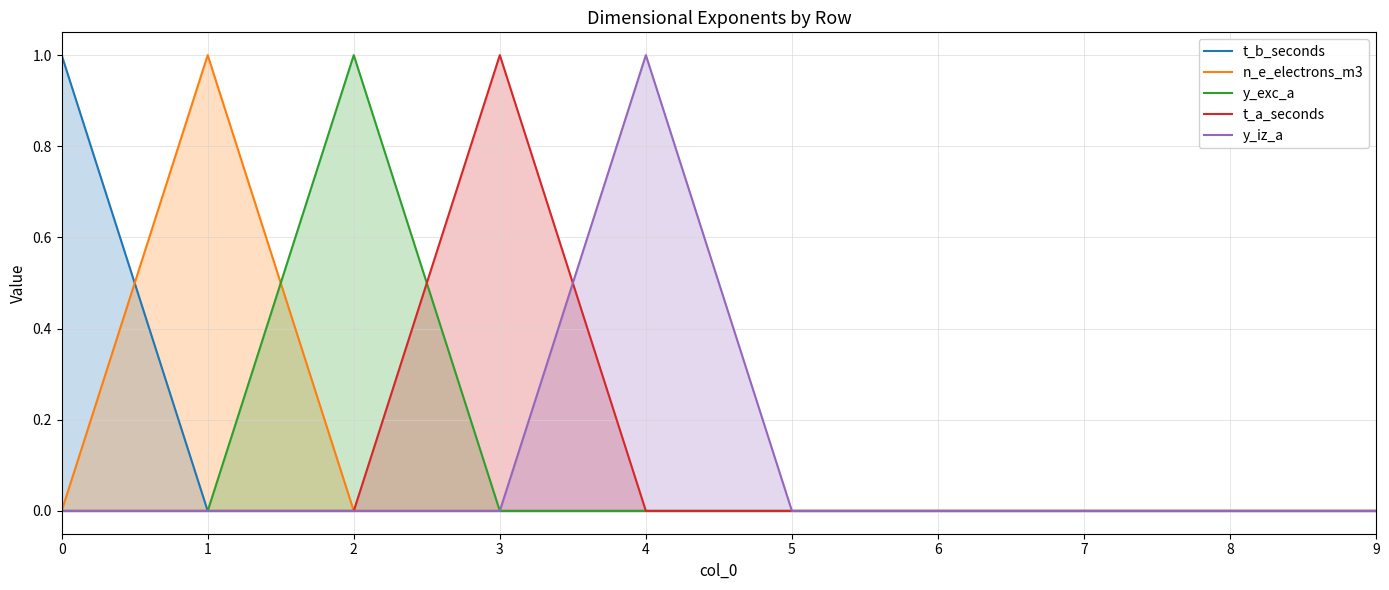

Which series changed the most between 3 and 5?

t_a_seconds